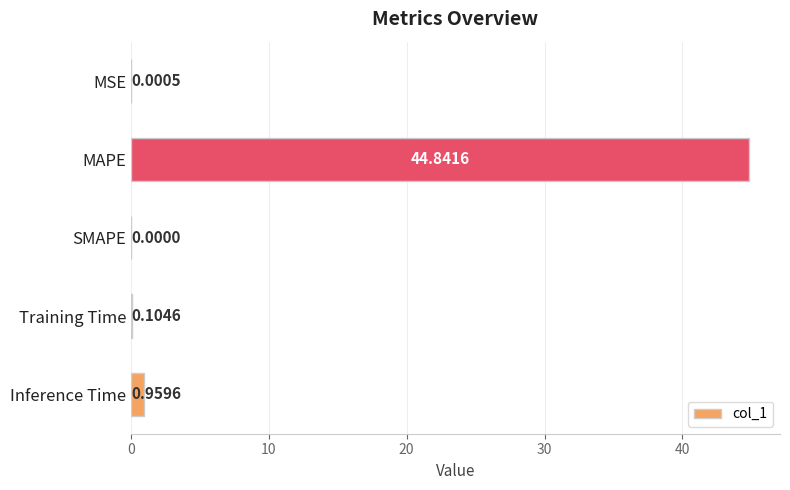

What is the change in value from MSE to Inference Time?

+1.0